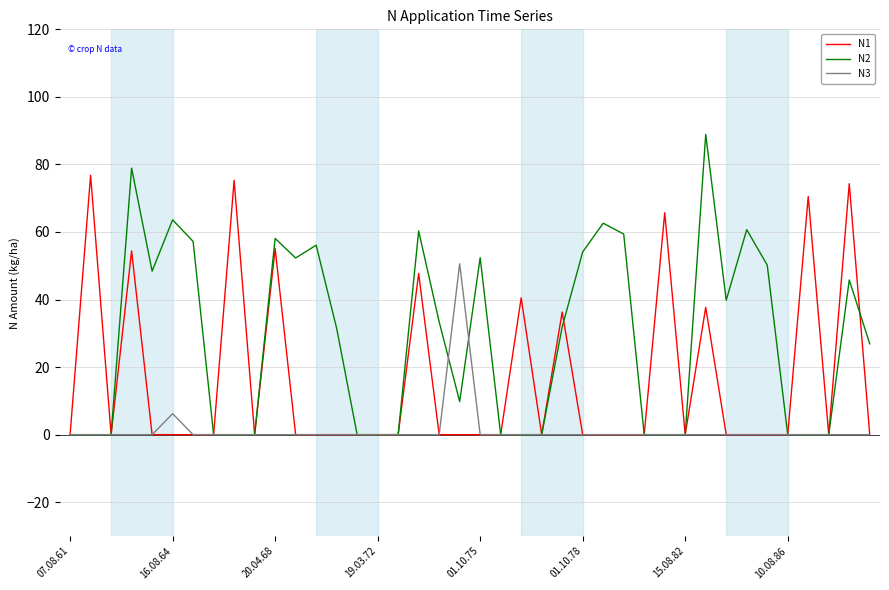

What is the maximum value shown in the chart?

88.9